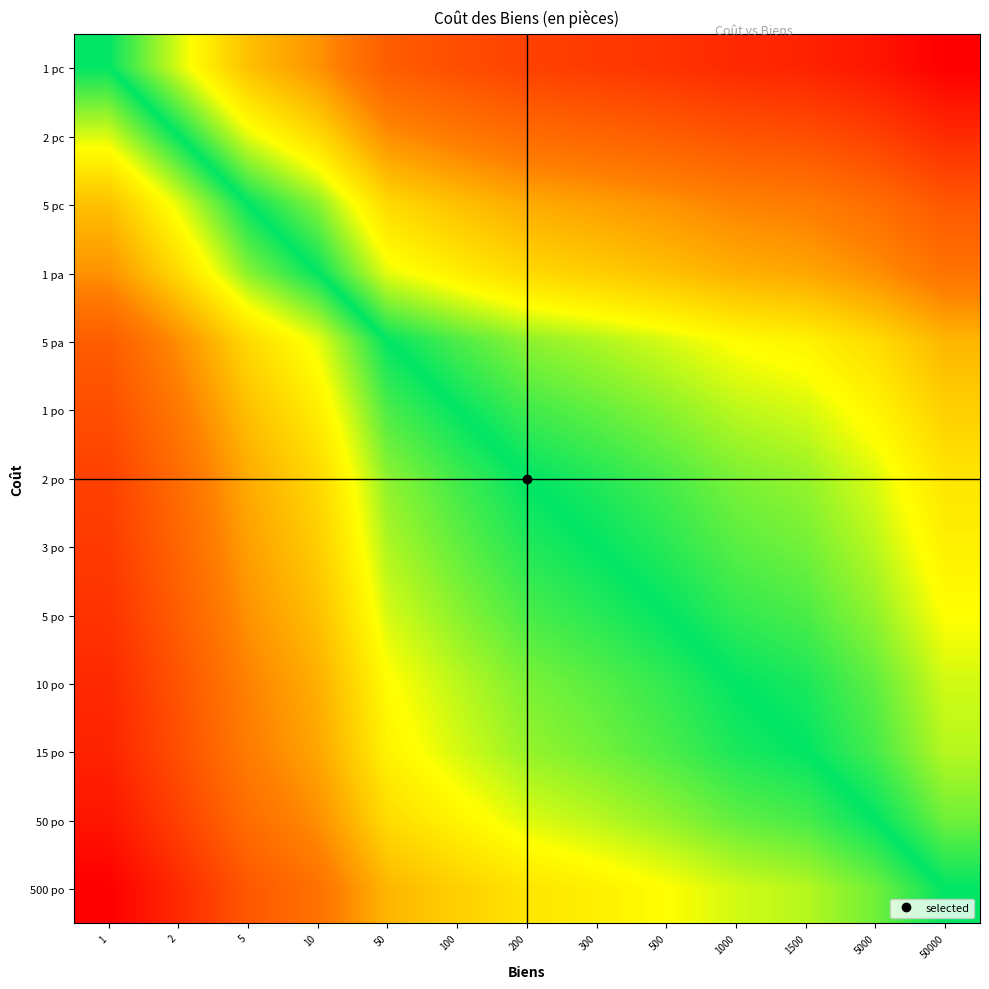

Count the number of data series in this chart.

13